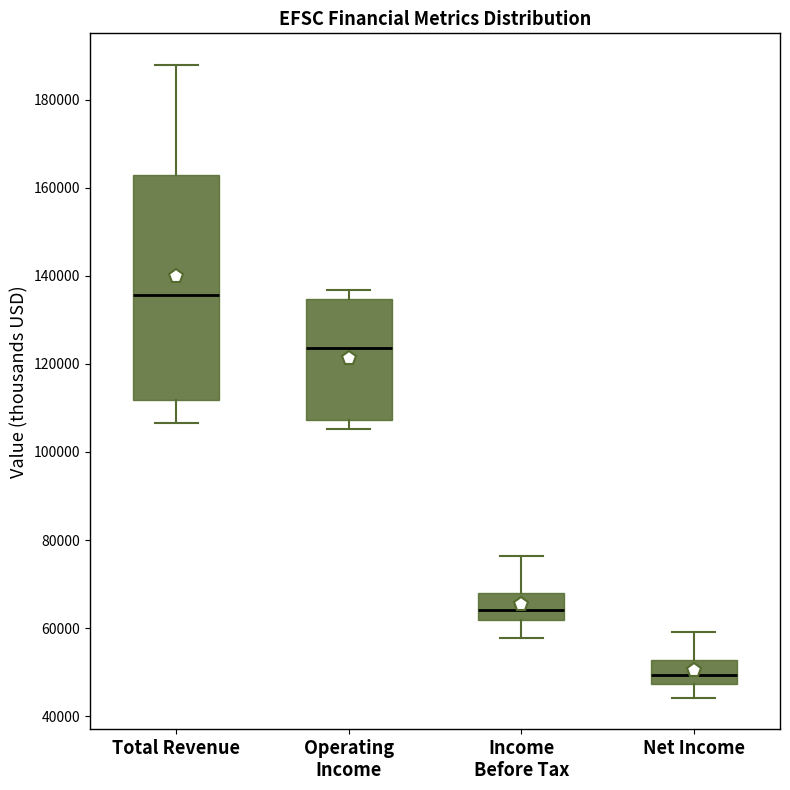

Which box has the lowest median line?

Net Income